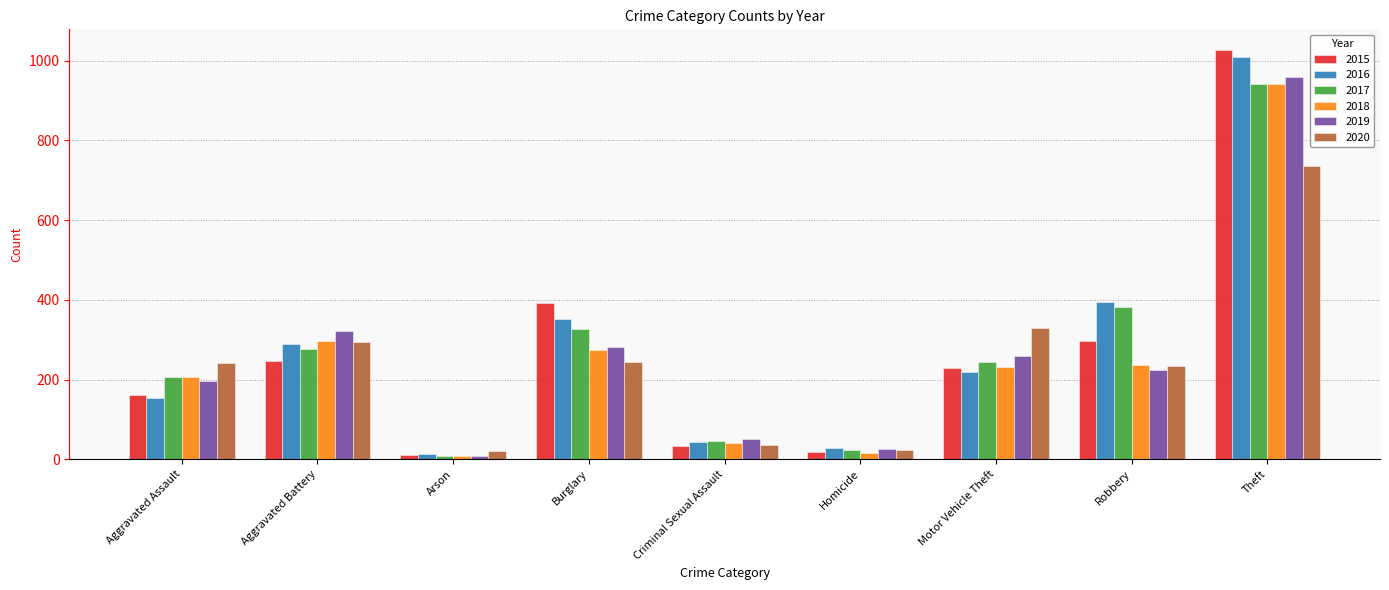

At which label is 2015 closest to 519?

Burglary